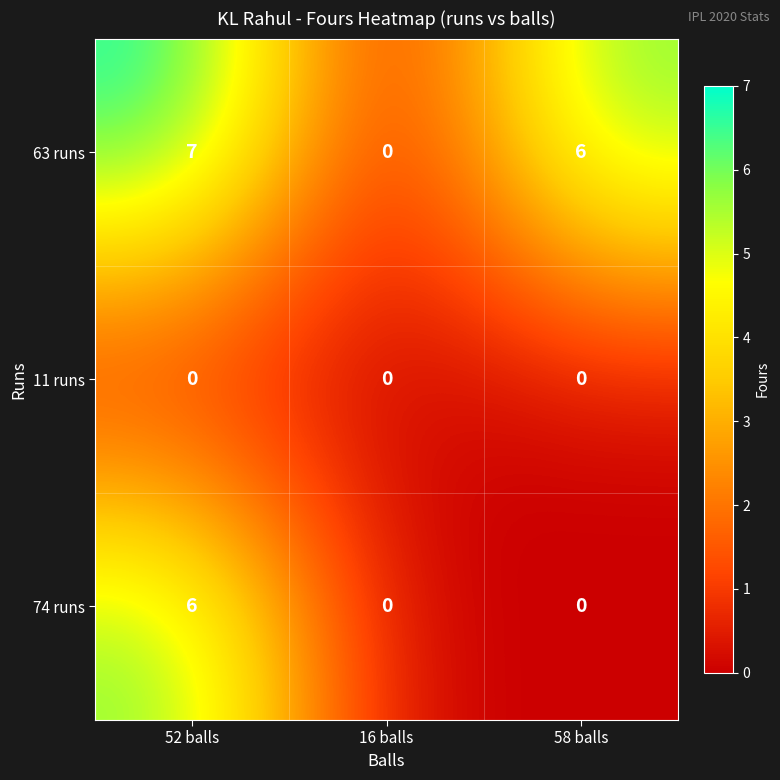

The 11 runs series shows 0 at 52 balls. True or false?

True